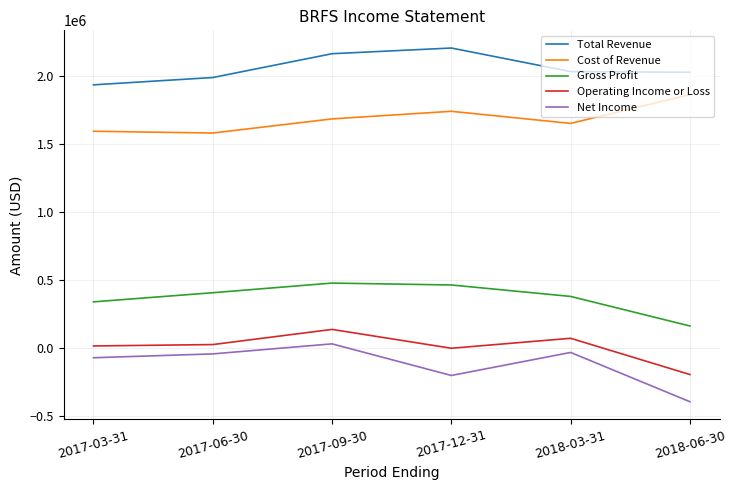

Which series has the widest spread of values?

Net Income